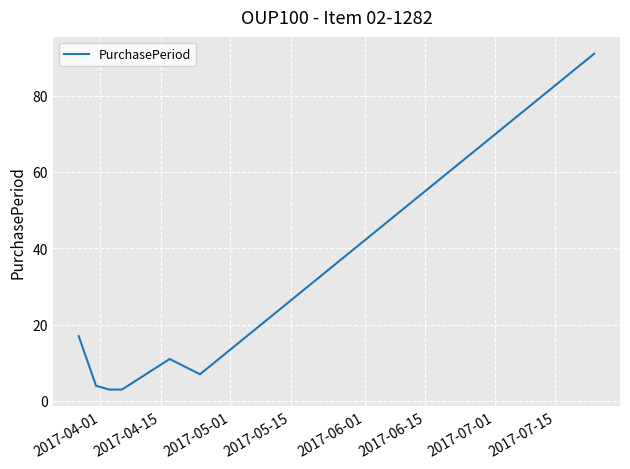

What is the sum of all values?

136